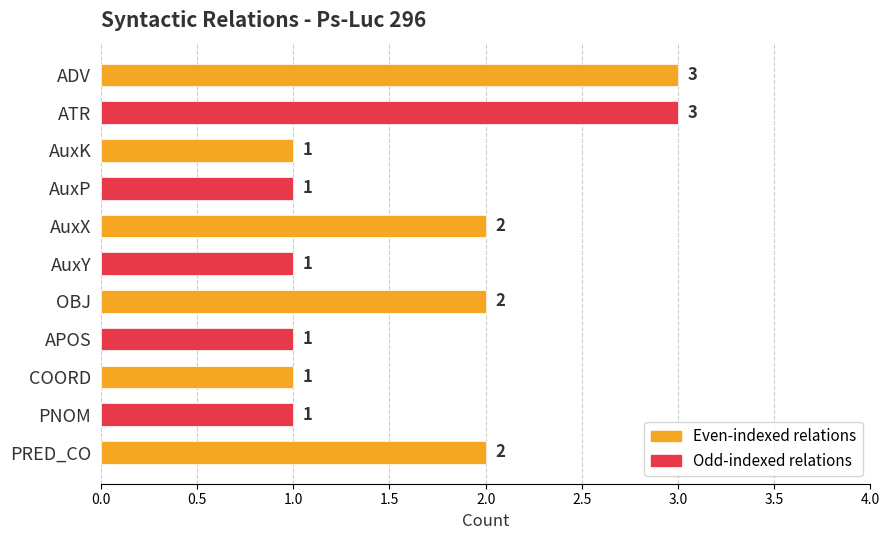

Reading top to bottom, transcribe all the data shown in this chart.

ADV=3	ATR=3	AuxK=1	AuxP=1	AuxX=2	AuxY=1	OBJ=2	APOS=1	COORD=1	PNOM=1	PRED_CO=2